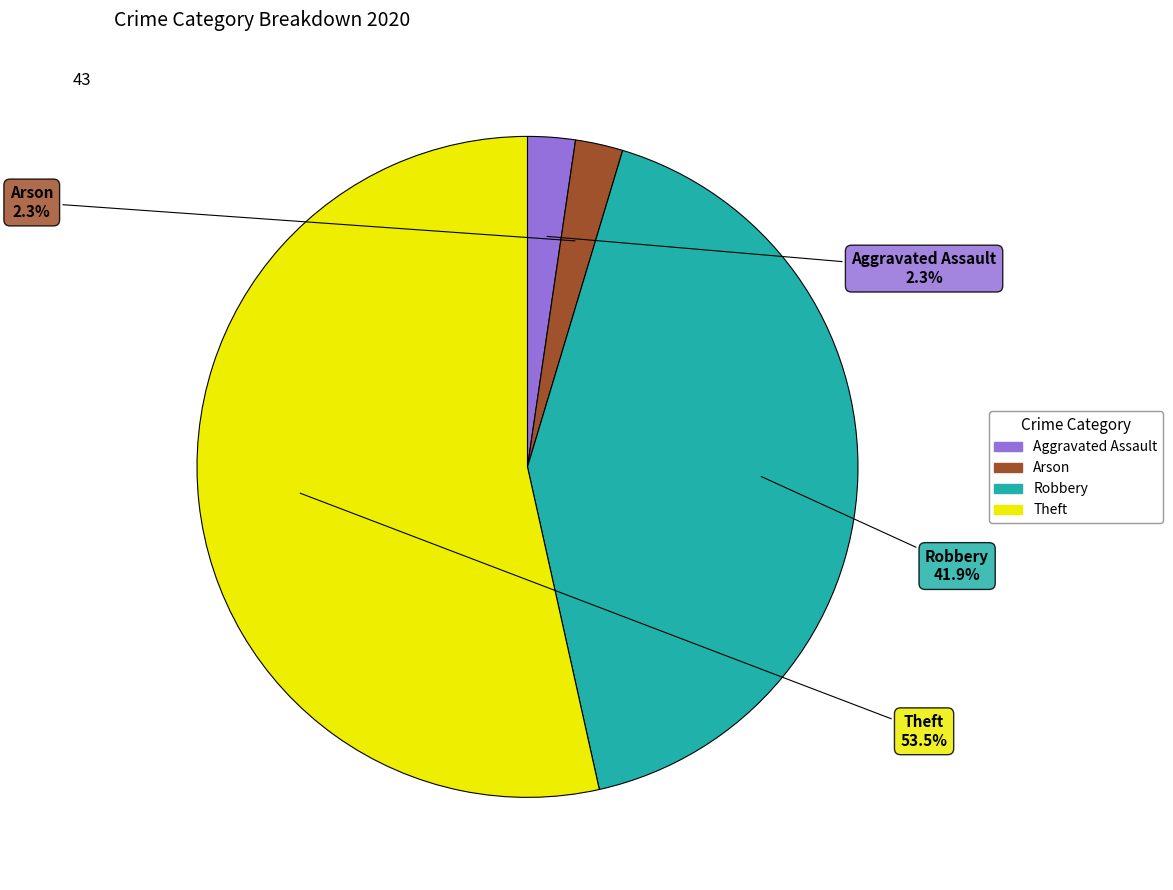

Does any single category account for the majority?

Yes